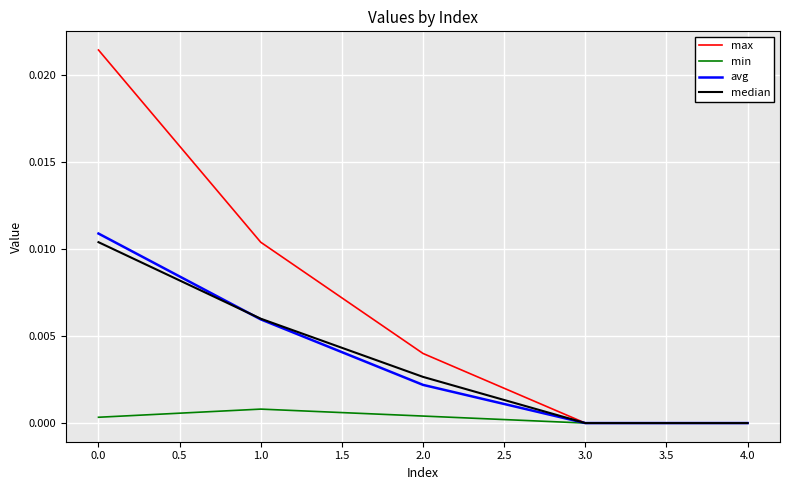

Which series has the largest range (max minus min)?

max